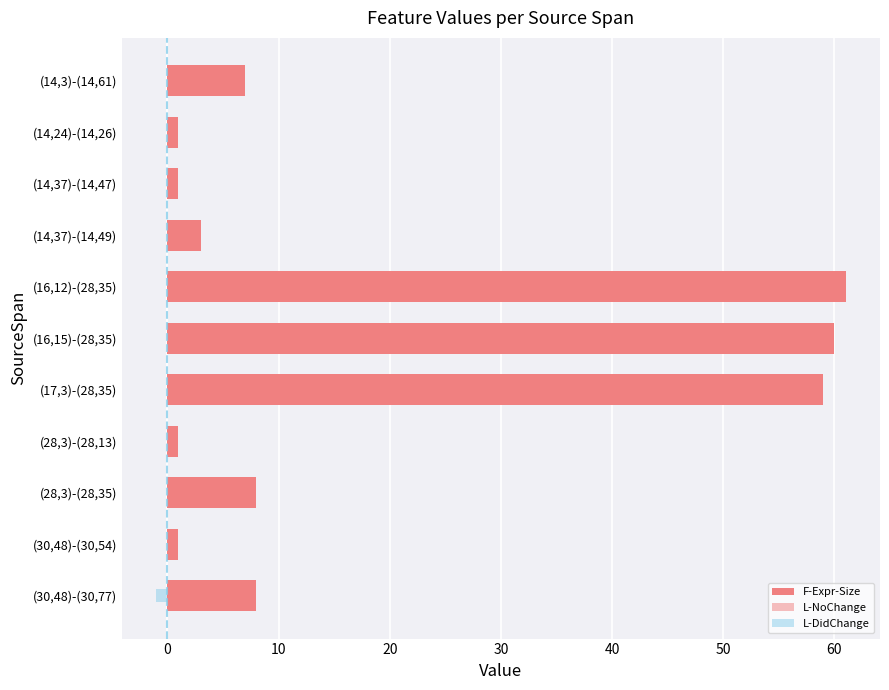

Is it true that L-DidChange equals 0 at (28,3)-(28,35)?

True